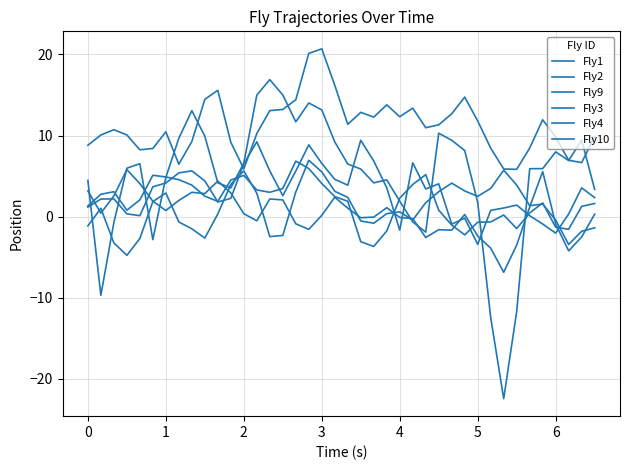

What is the smallest value displayed?

-22.4